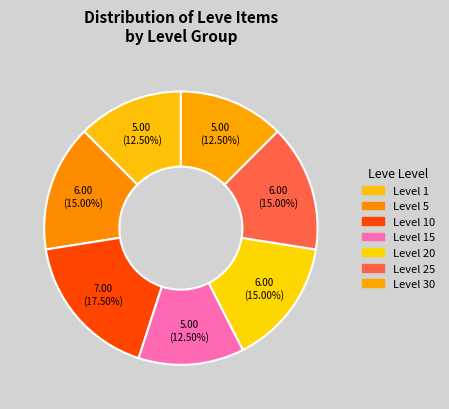

Is there any slice that represents more than half of the pie?

No